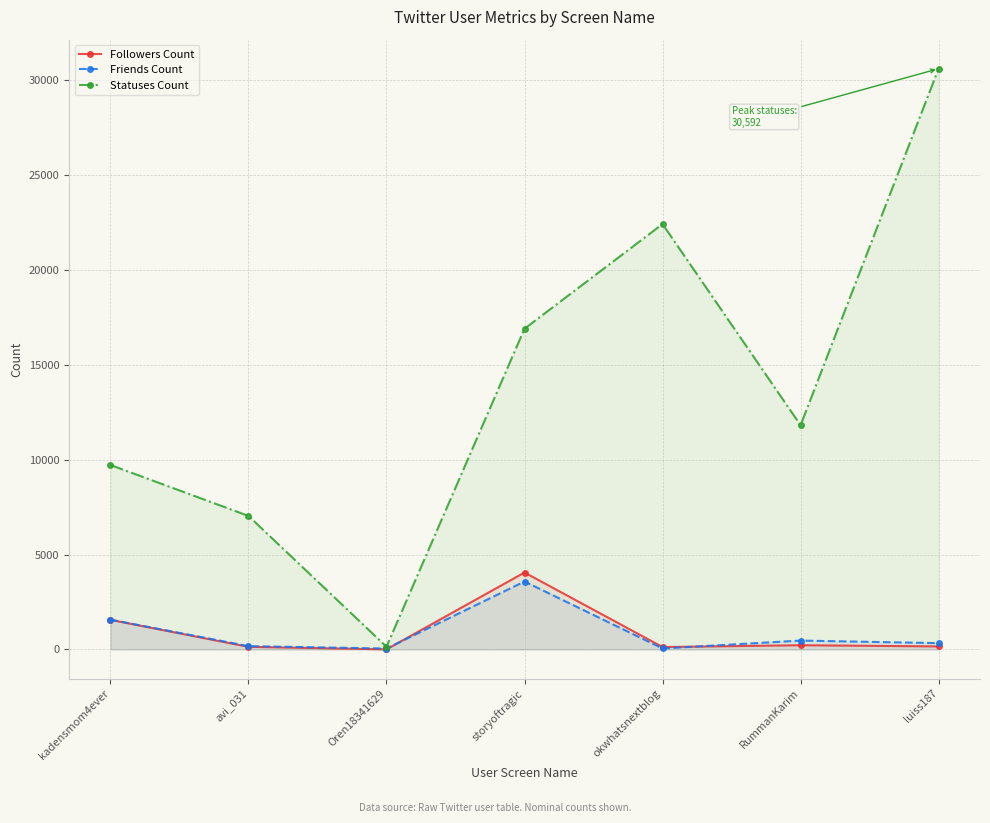

What is the sum of all Friends Count values?

6239